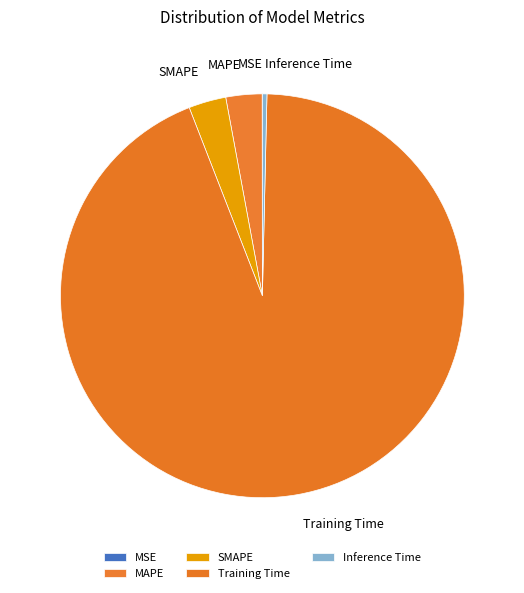

What is the largest slice in the pie chart?

Training Time